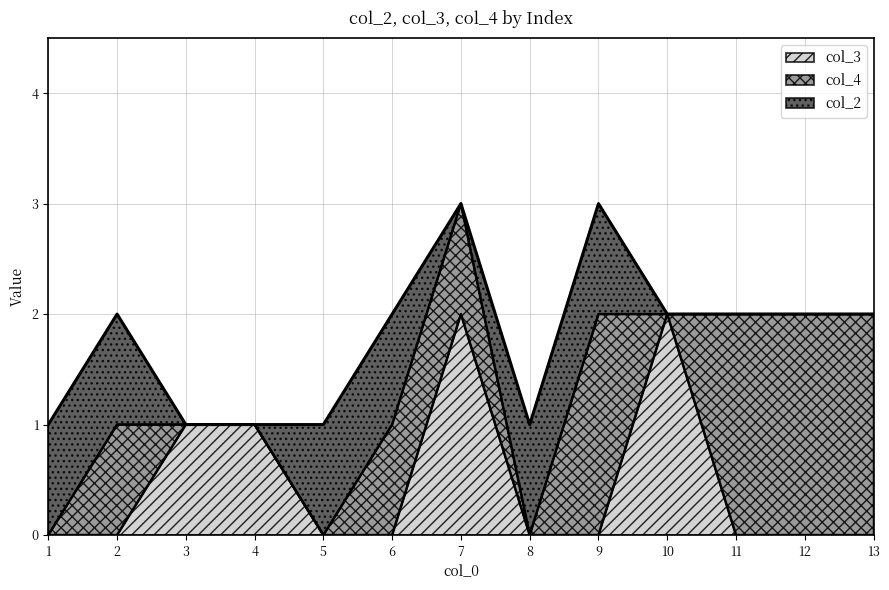

At how many categories does at least one series exceed 0?

13